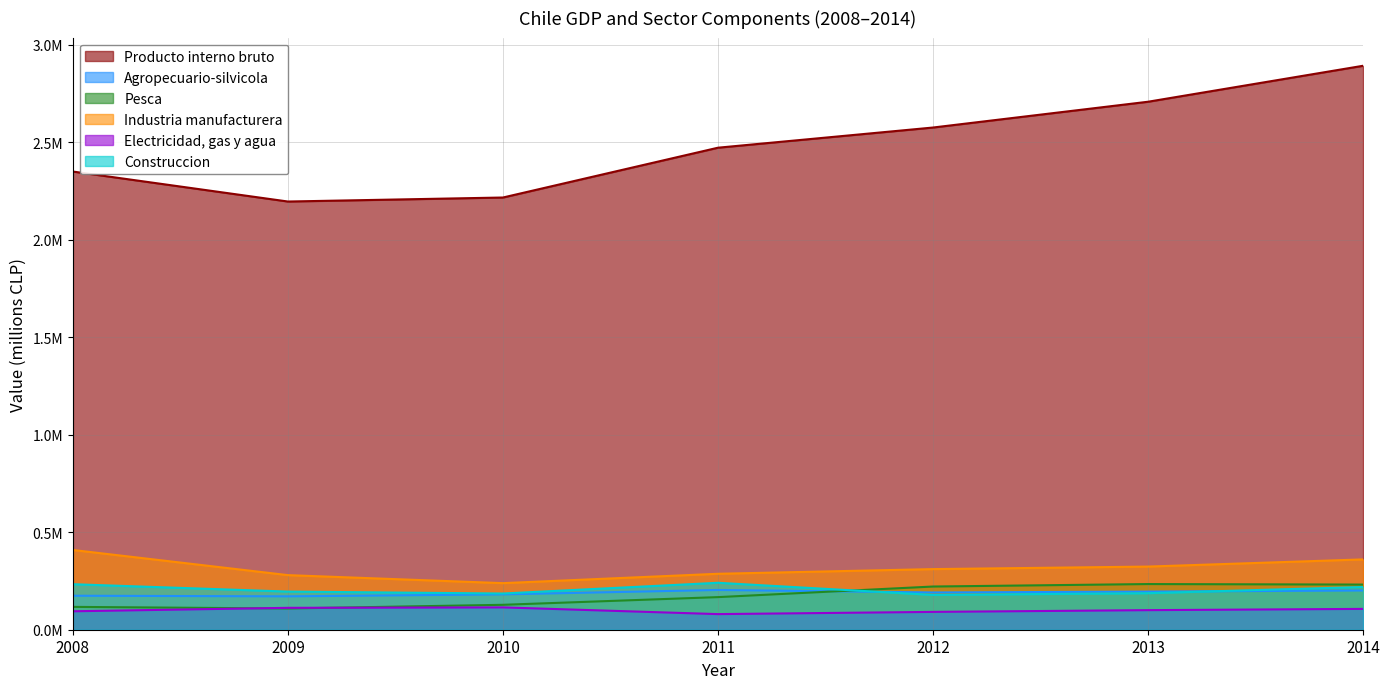

What is the value of the Electricidad, gas y agua point at the 5th from the left?

91438